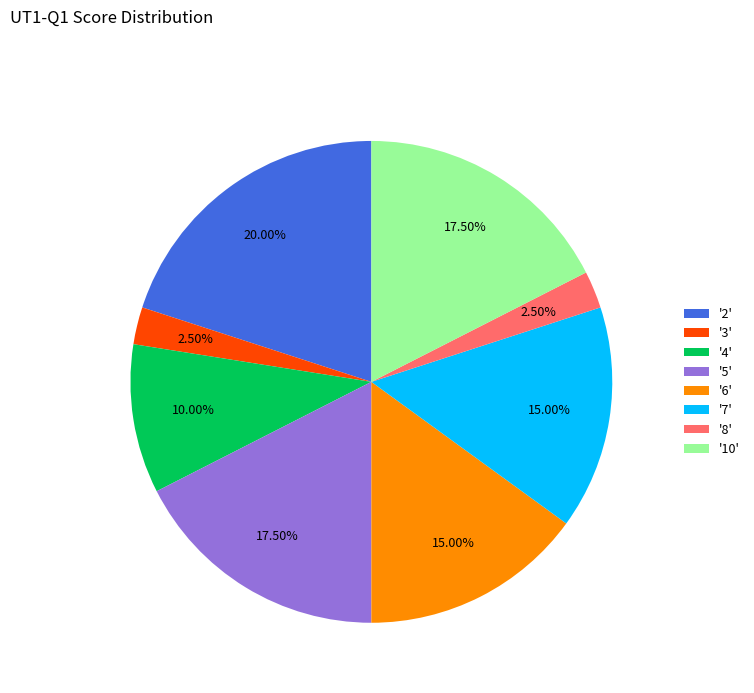

Which has a higher value, '7' or '5'?

'5'